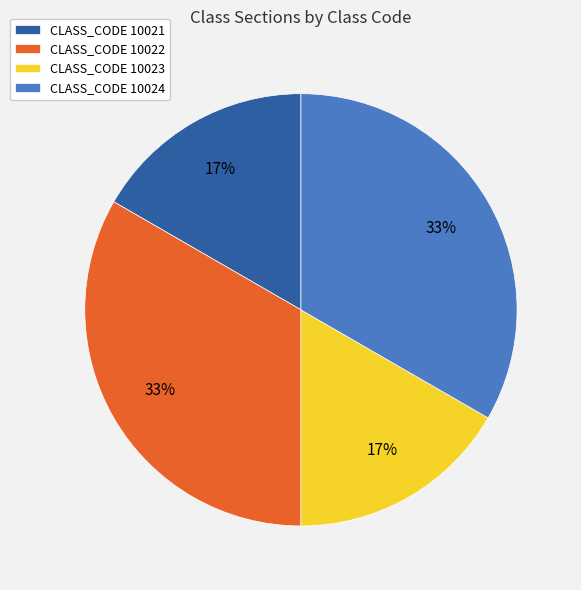

Is there any slice that represents more than half of the pie?

No